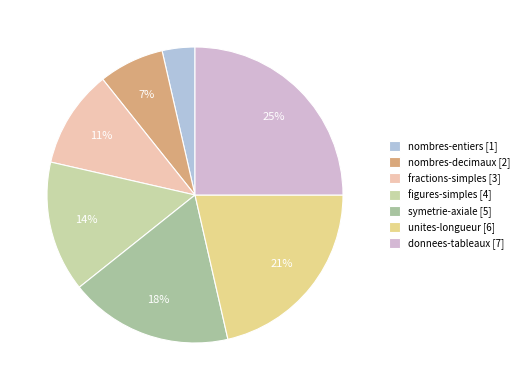

What percentage do fractions-simples and donnees-tableaux together represent?

35.7%